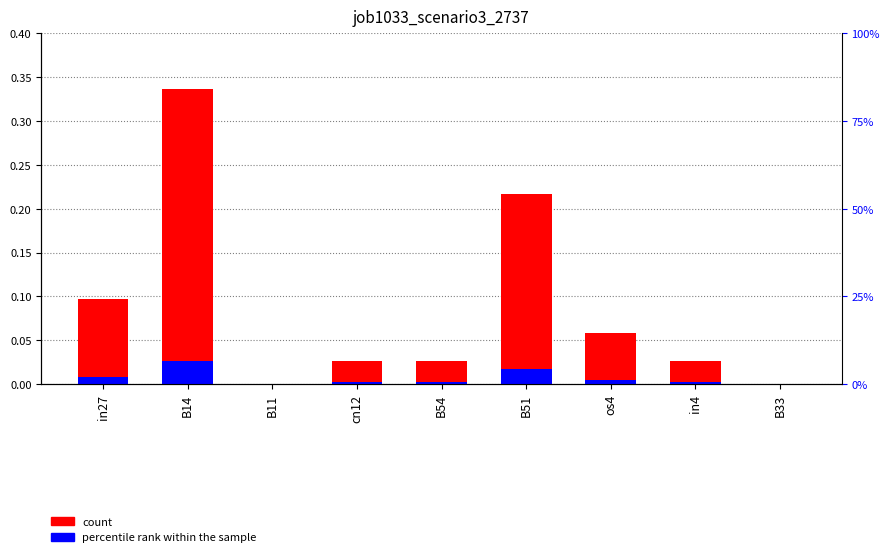

Reading left to right, list all the values displayed in this chart.

job1033_scenario3_2737: 0.1	0.3	0.0	0.0	0.0	0.2	0.1	0.0	0.0
percentile rank within the sample: 0.0	0.0	0.0	0.0	0.0	0.0	0.0	0.0	0.0